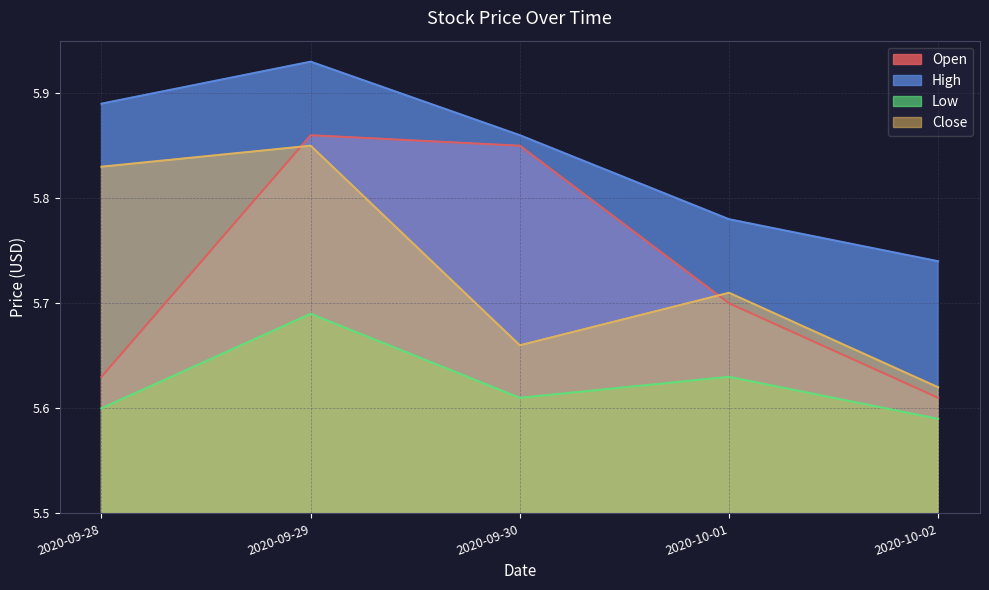

Which category has the highest value in the High series?

2020-09-29